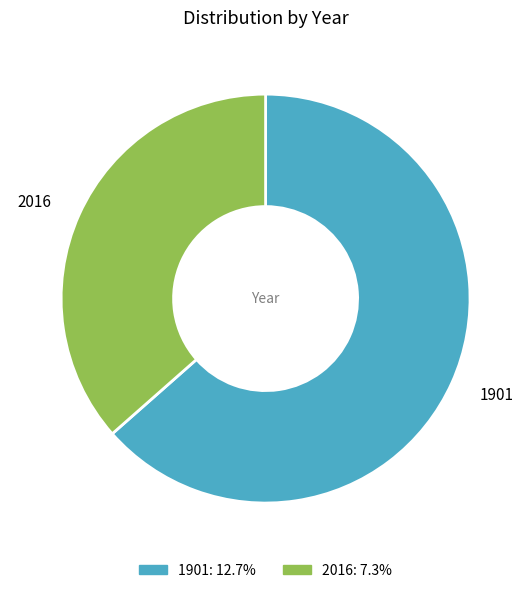

Which category has the biggest portion of the pie?

1901